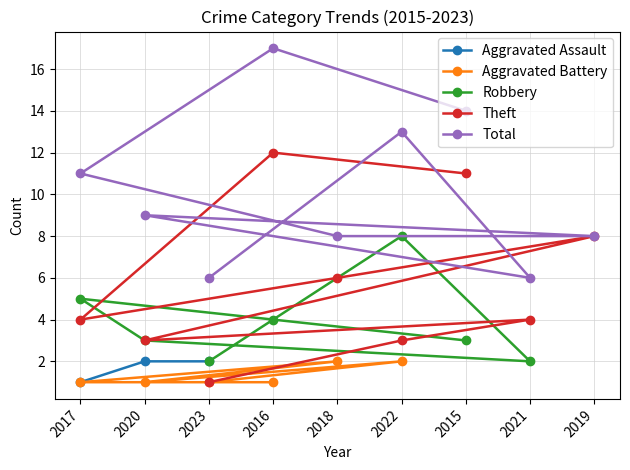

Which series has the widest spread of values?

Theft